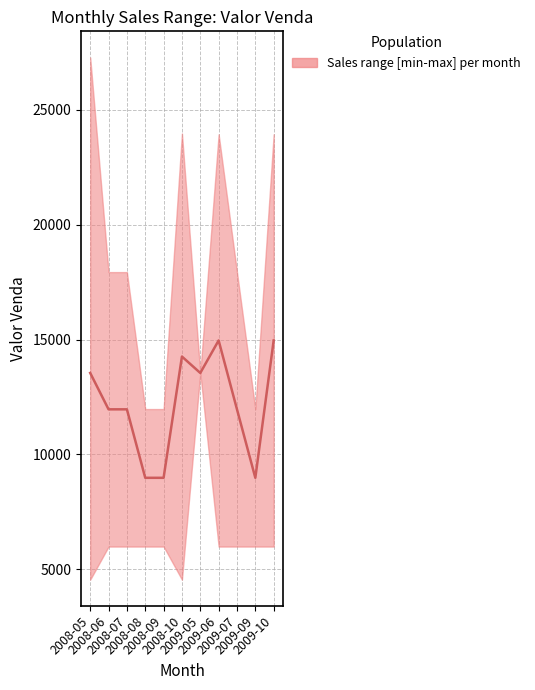

Which series has the largest total across all categories?

Valor Venda